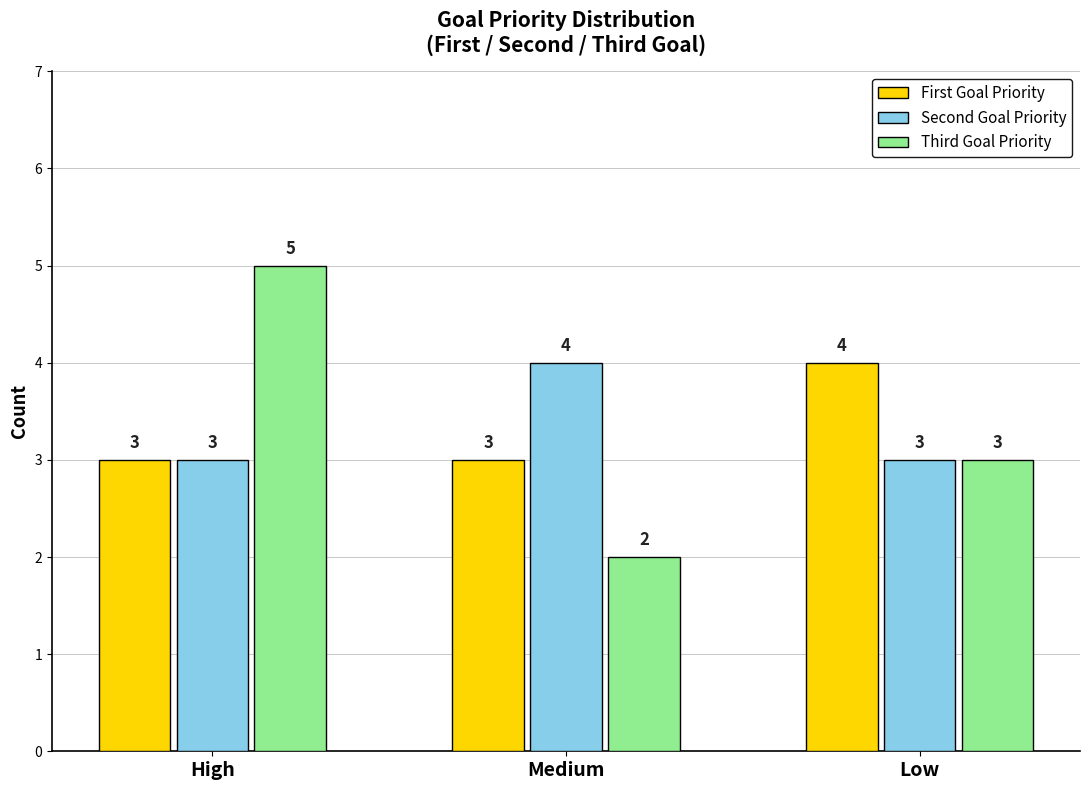

Count the Third Goal Priority values in the range 2 to 5.

3